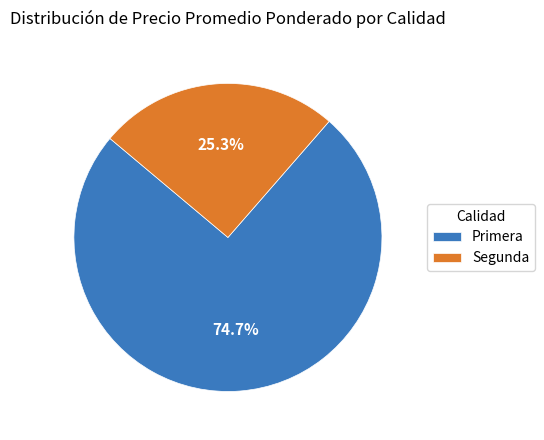

Does any single category account for the majority?

Yes